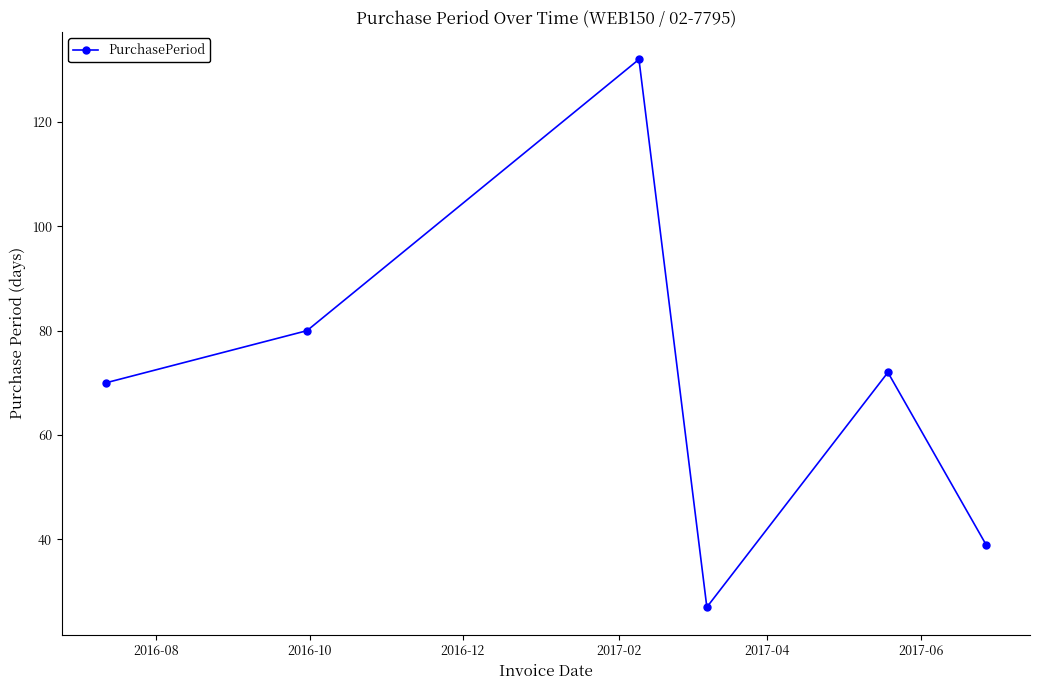

What is the greatest value displayed?

132